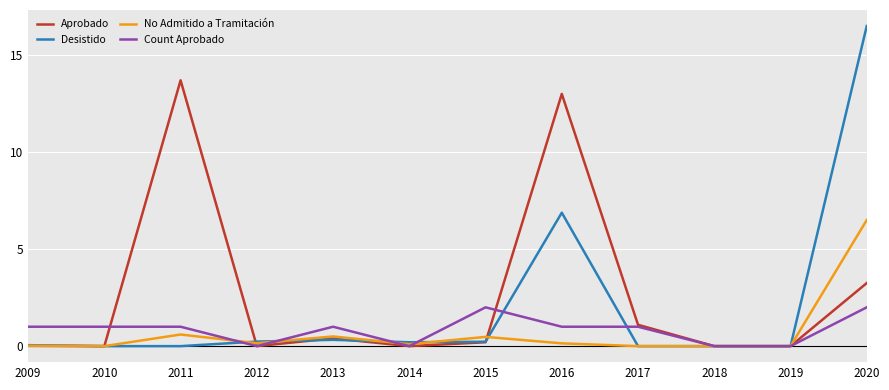

Is it true that Desistido equals 16.5 at 2020?

True